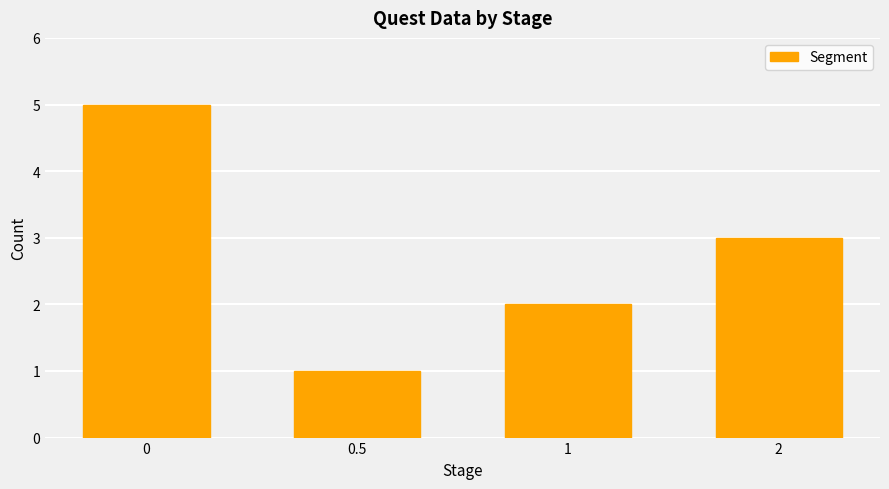

True or false: the data shows 5 at 0.

True